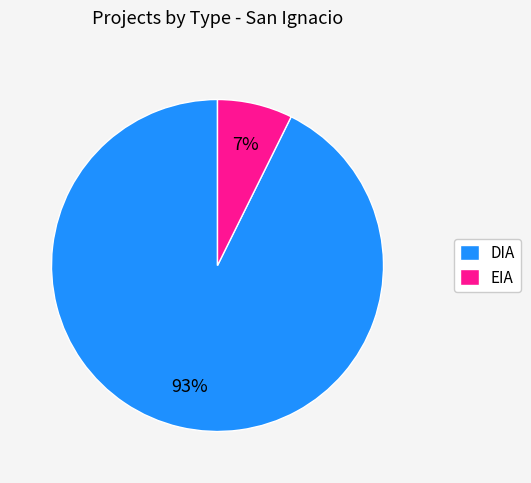

Count the number of slices in the pie.

2